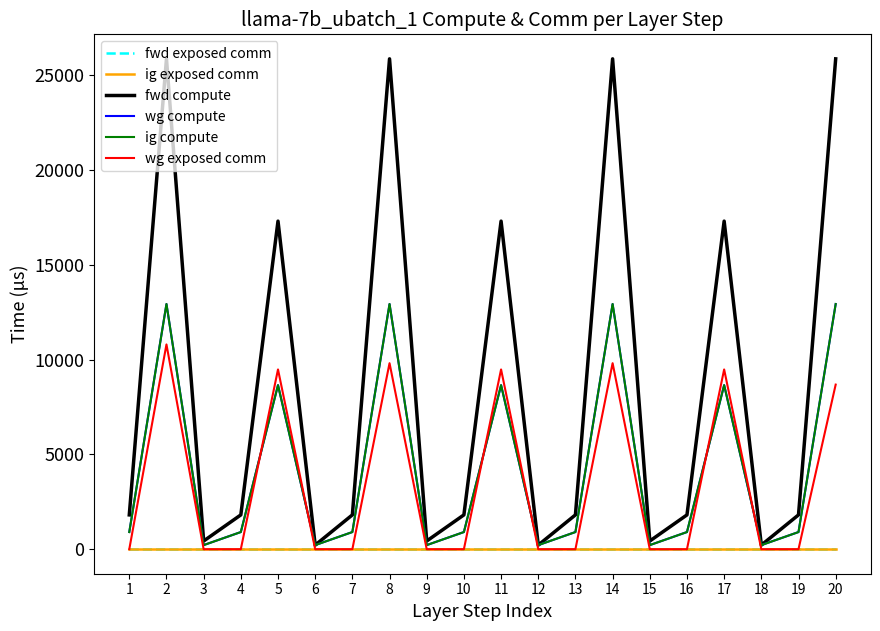

Does the chart have visible grid lines?

No